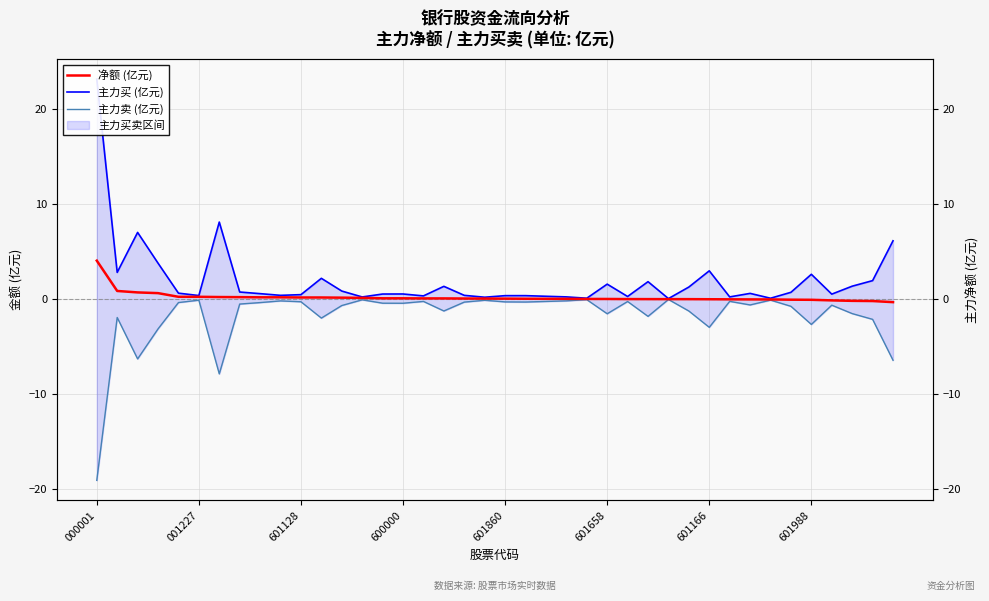

True or false: 主力卖 (亿元) and 主力买 (亿元) cross at least once.

False